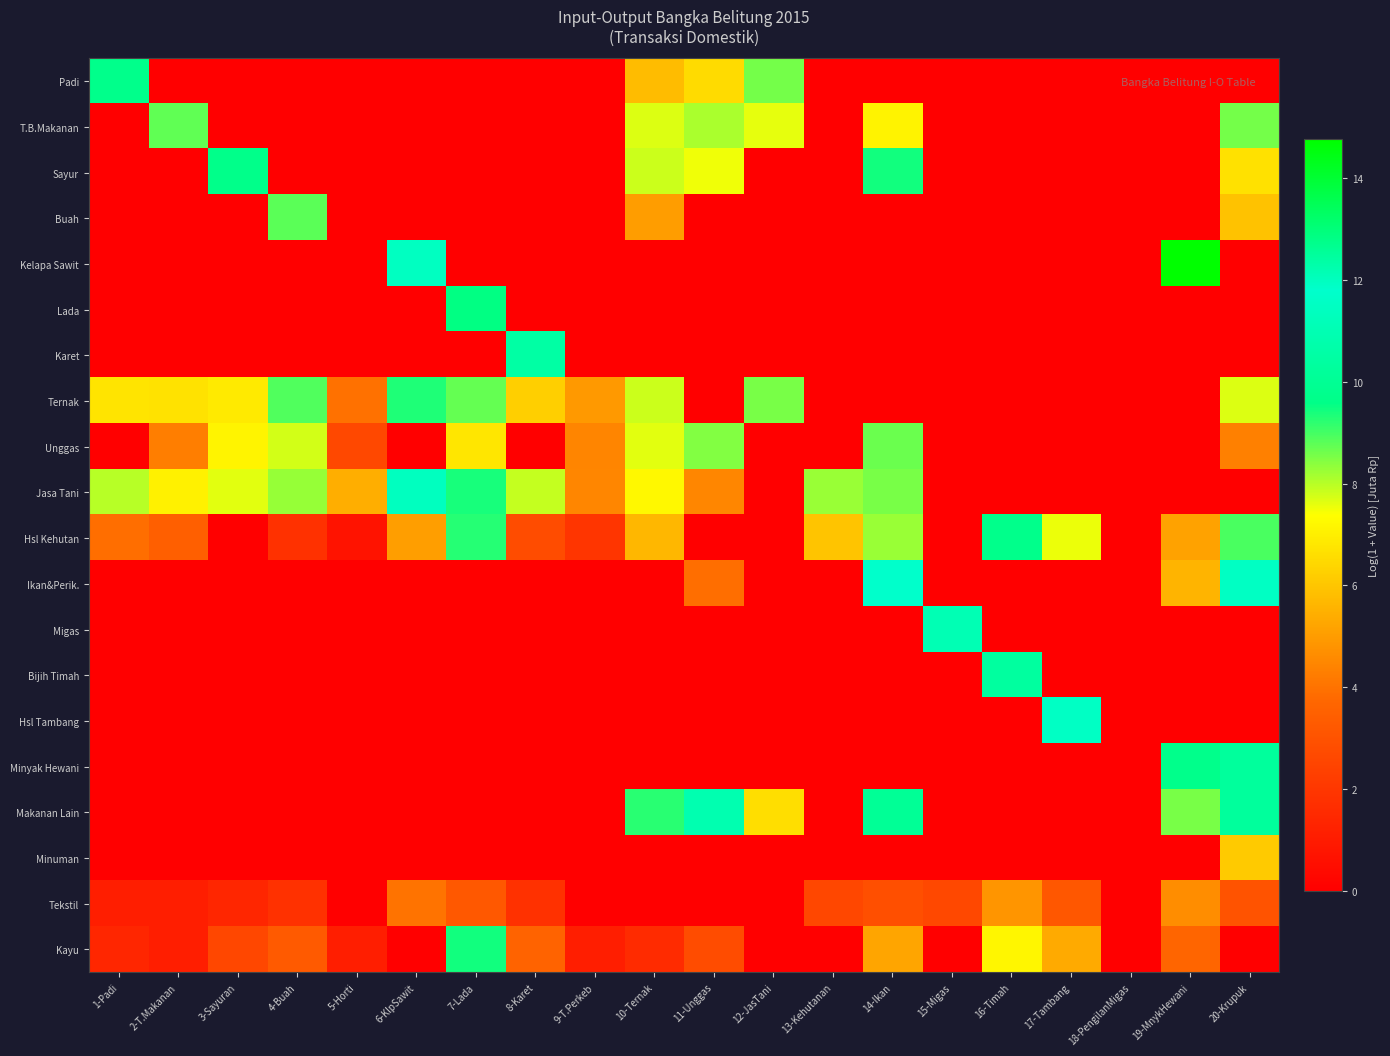

Which series has the widest spread of values?

Kelapa Sawit